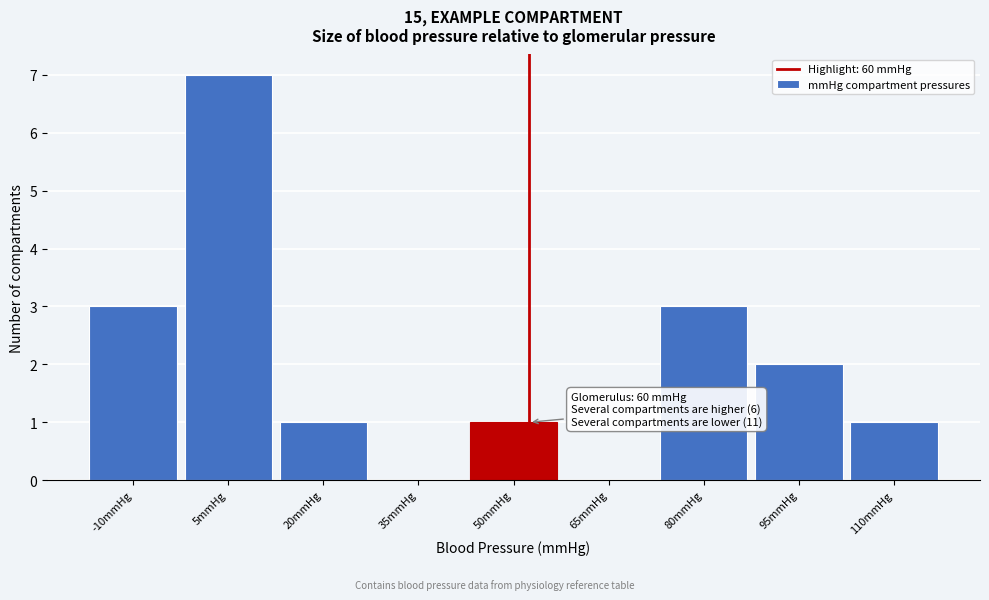

Reading right to left, transcribe all the data shown in this chart.

110mmHg=1	95mmHg=2	80mmHg=3	65mmHg=0	50mmHg=1	35mmHg=0	20mmHg=1	5mmHg=7	-10mmHg=3